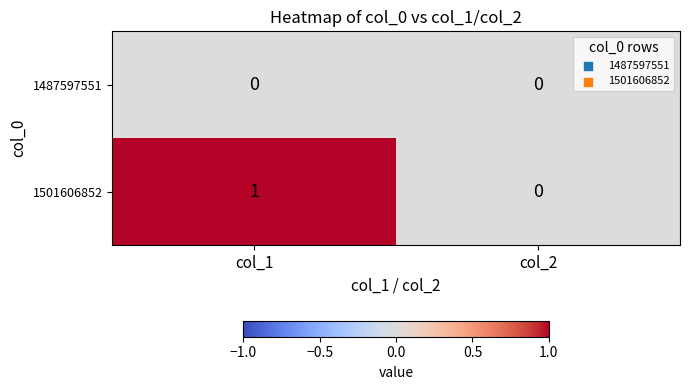

What is the spread (max minus min) of values at col_1?

1